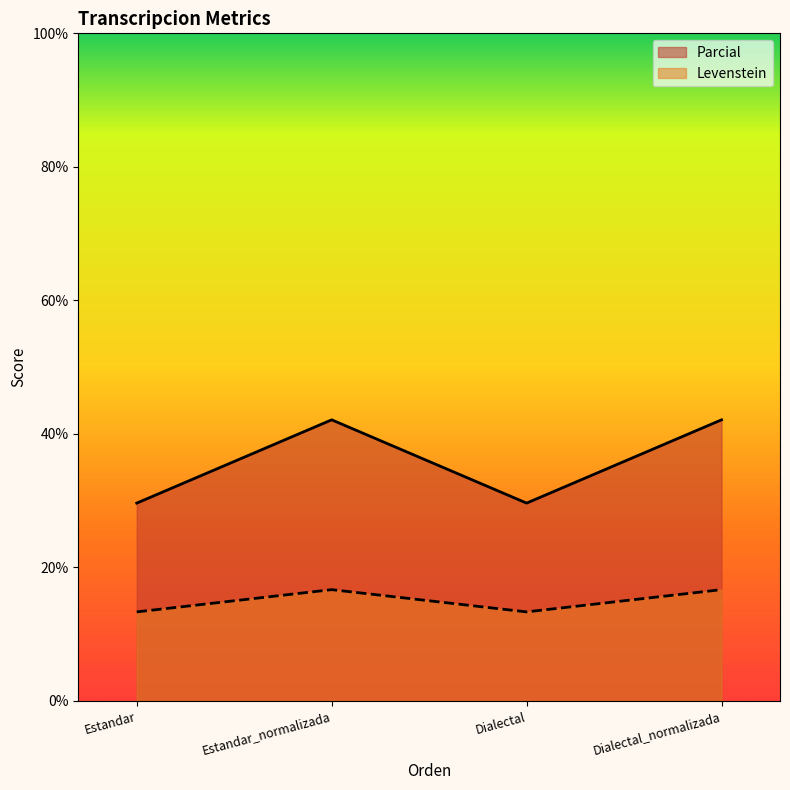

Which series has the largest total across all categories?

Parcial